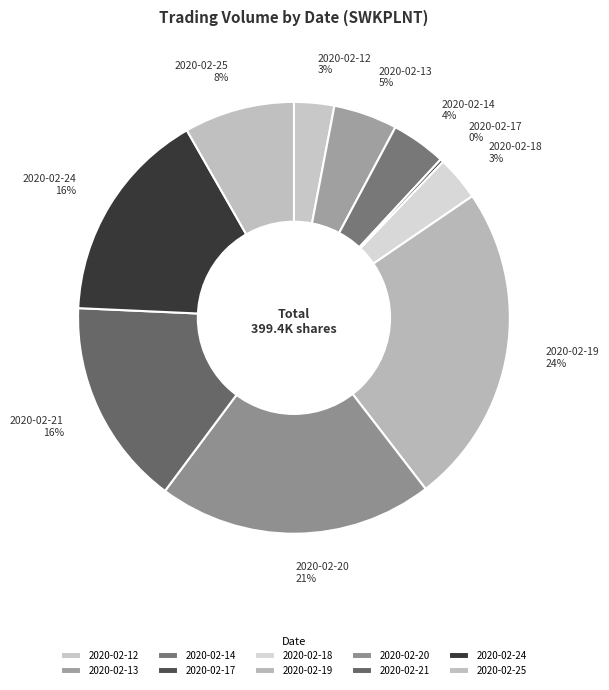

Does any single category account for the majority?

No